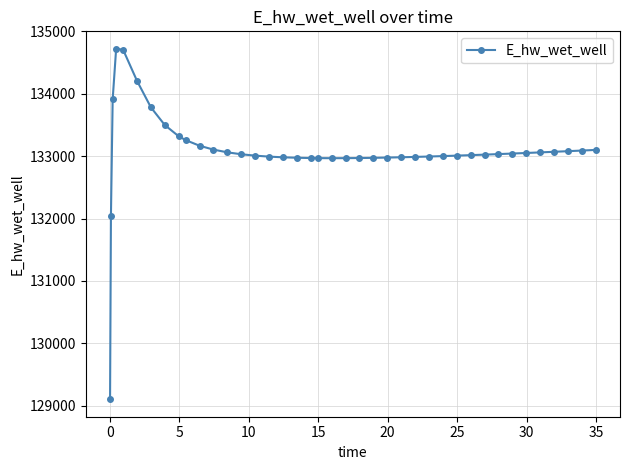

What is the value of the 29th point from the left?

133001.4